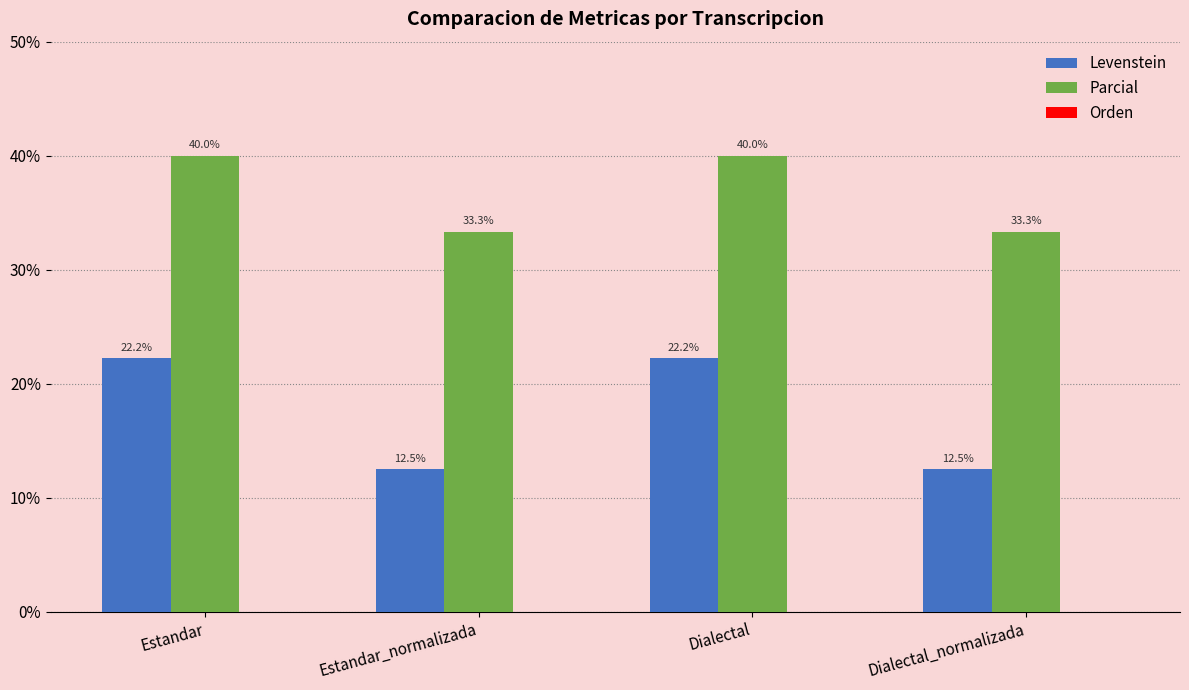

What is the value of the Parcial bar at the 4th from the left?

33.3